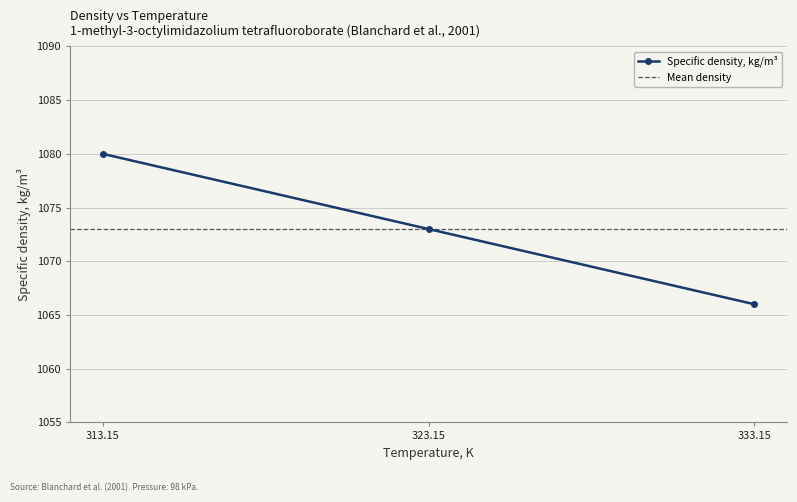

What is the sum of all values?

3219